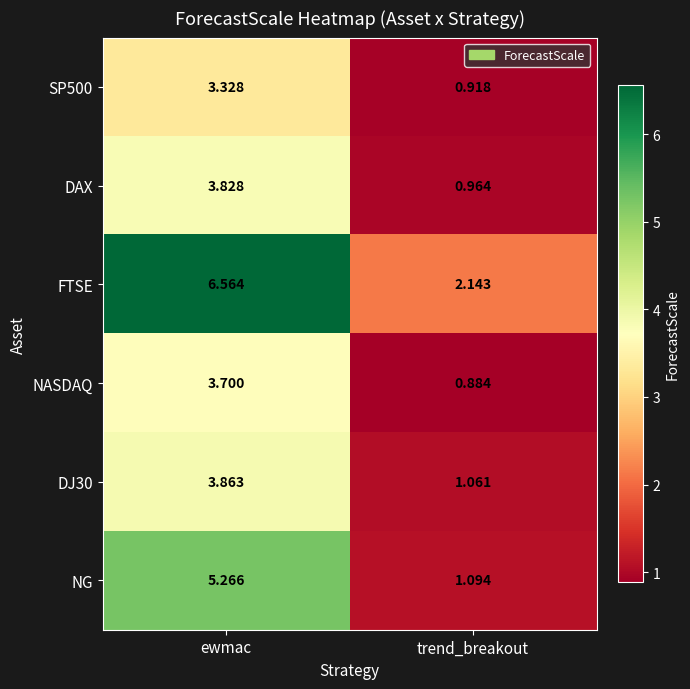

Which series changed the most between ewmac and trend_breakout?

FTSE